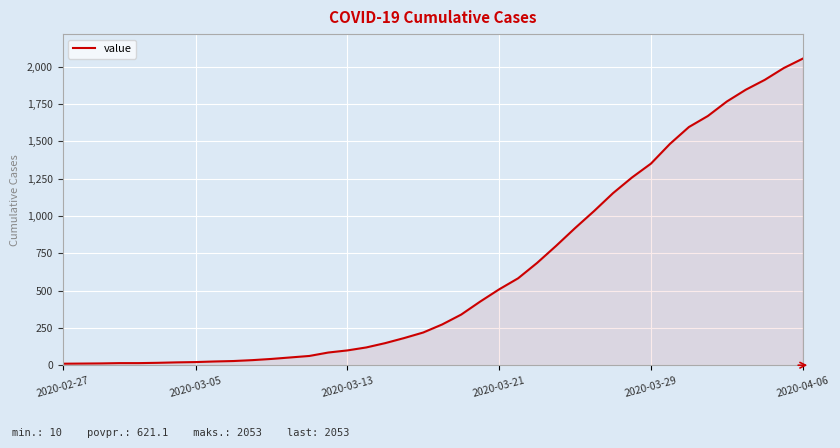

What is the greatest value displayed?

2053